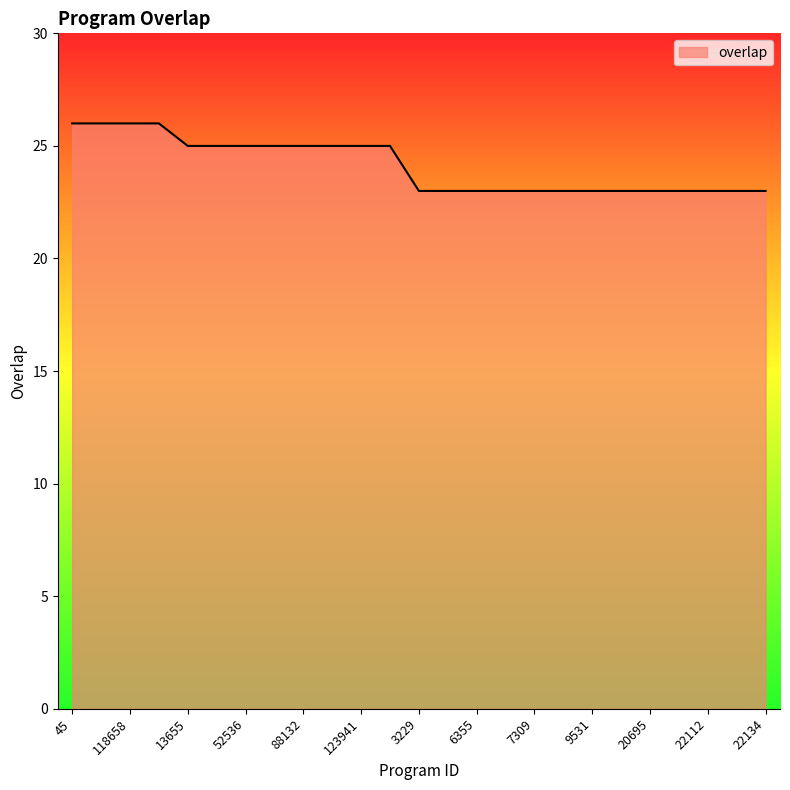

What is the greatest value displayed?

26